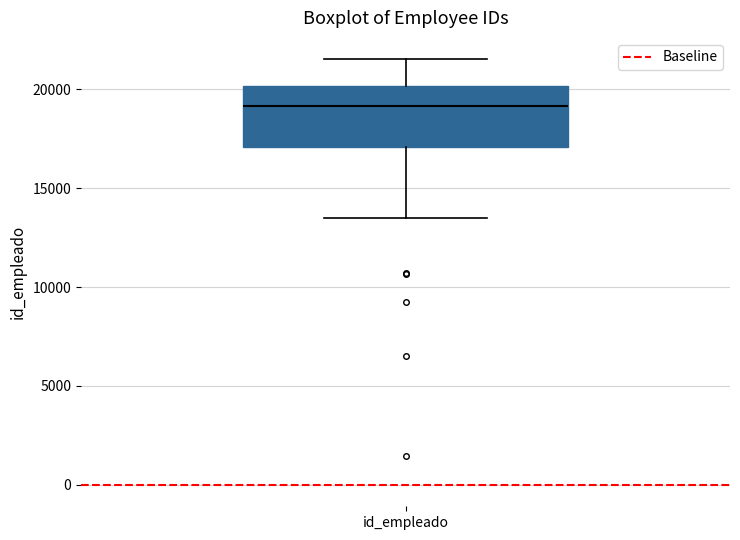

Transcribe this box plot: give where the median line is, the range the box spans, and where the two whiskers end, as read against the y-axis. The values are not printed on the chart, so give them approximately, as read against the axis.

median 19000, box 17000 to 20000, whiskers 13500 to 21500